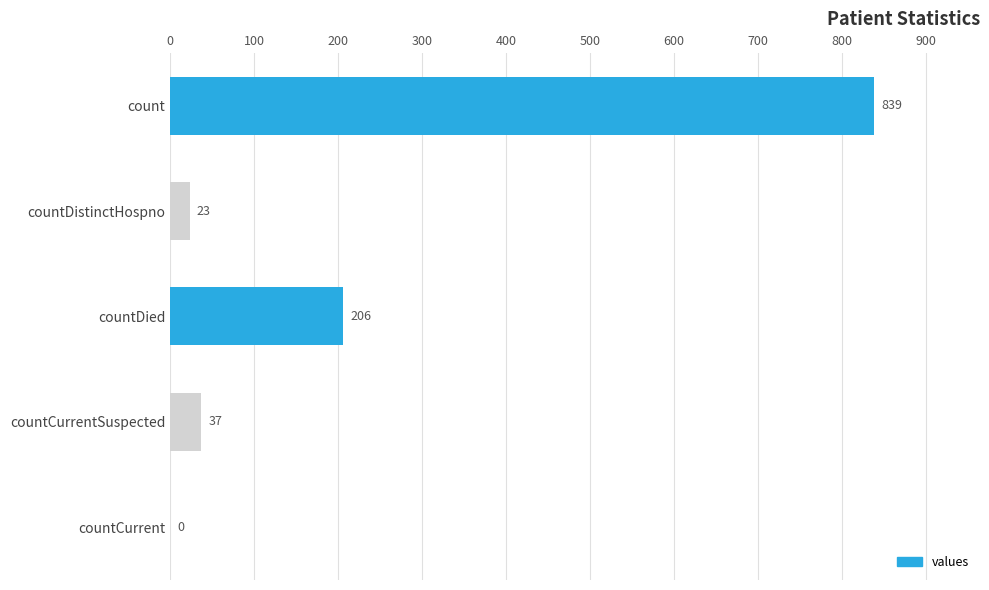

The value at count is 839. True or false?

True